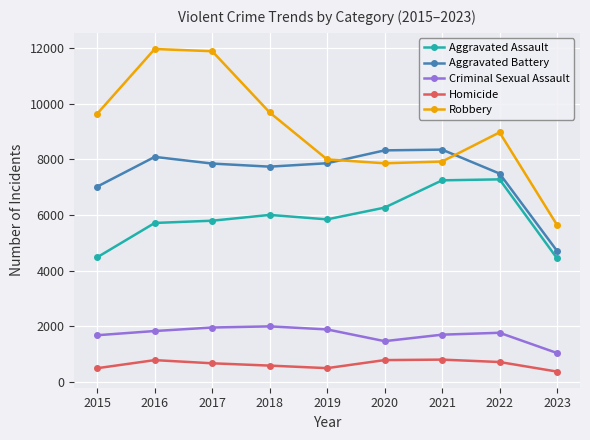

At which label does Criminal Sexual Assault reach its minimum?

2023